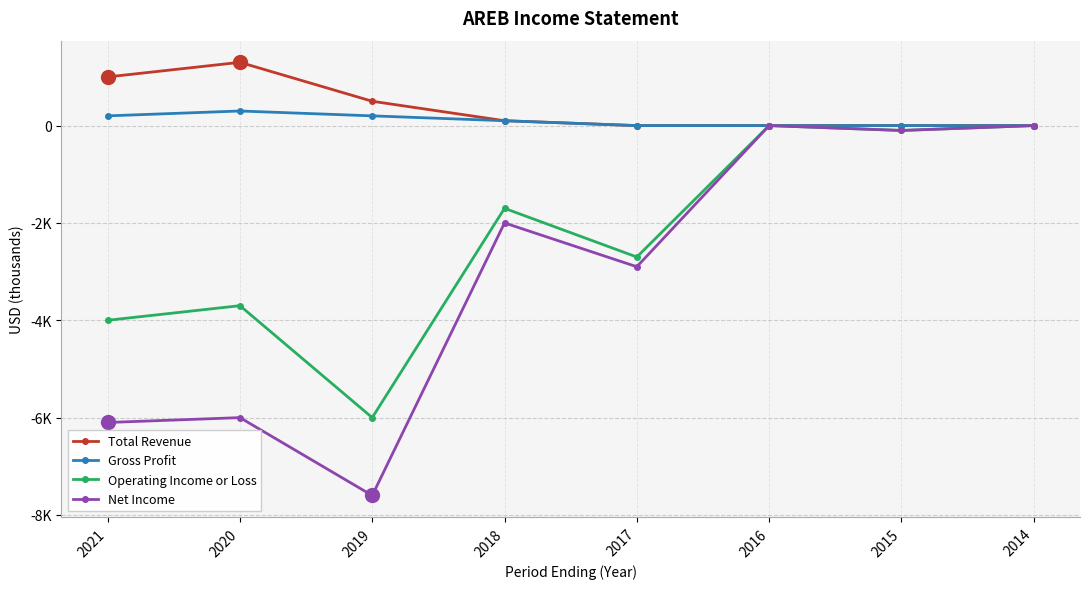

What are all the series names shown in the legend?

Total Revenue, Gross Profit, Operating Income or Loss, Net Income